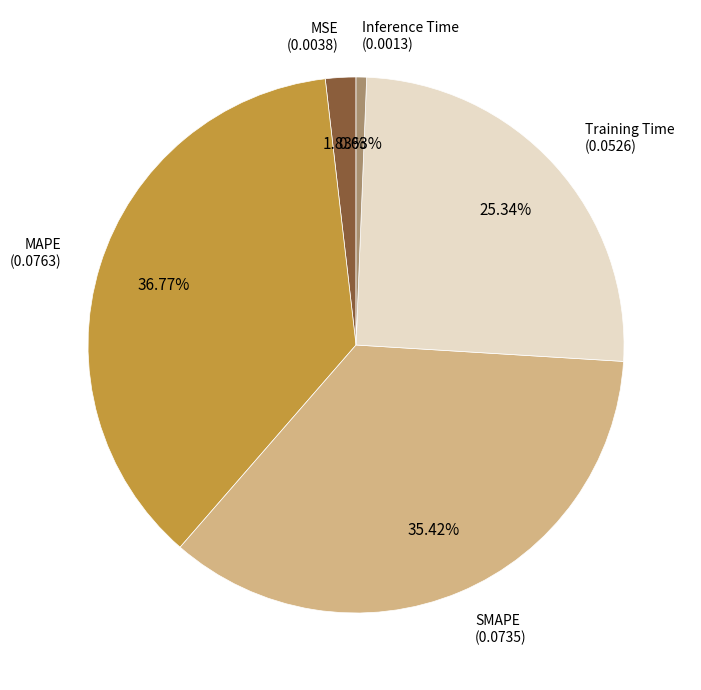

Does any single category account for the majority?

No